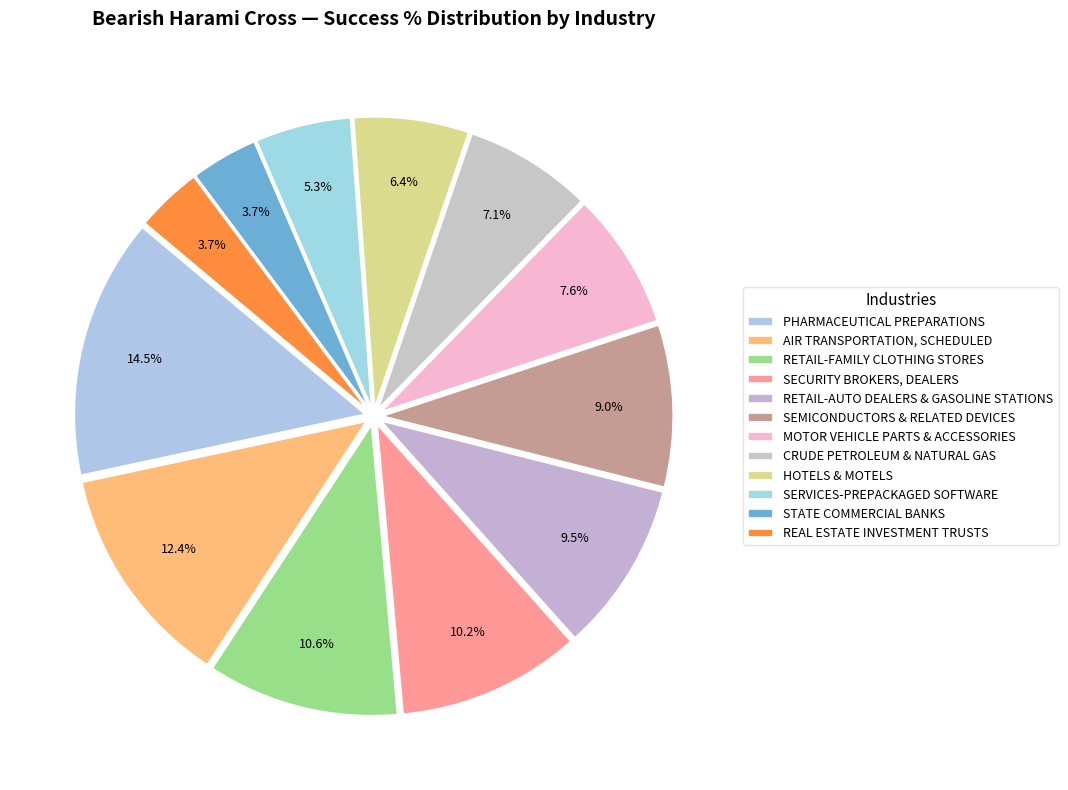

Count the number of slices in the pie.

12